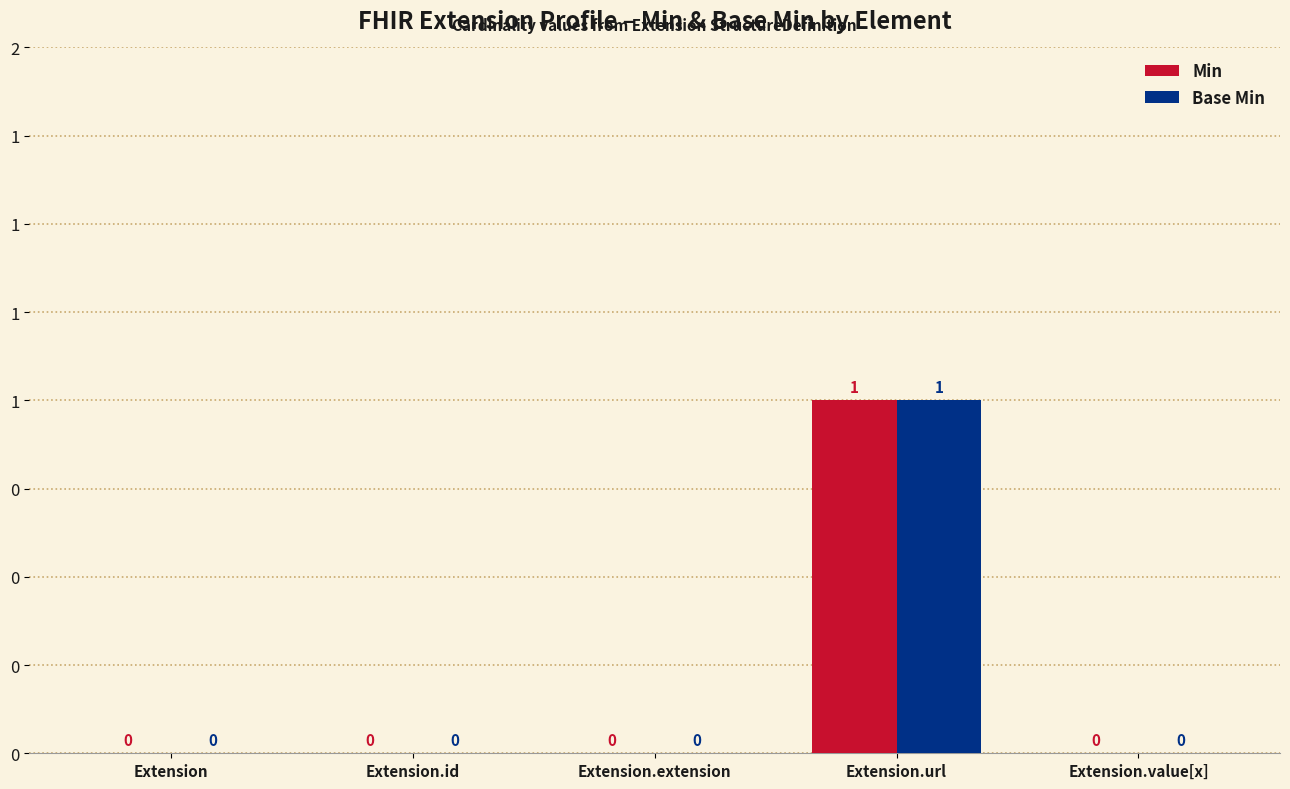

What is the sum of all Min values?

1